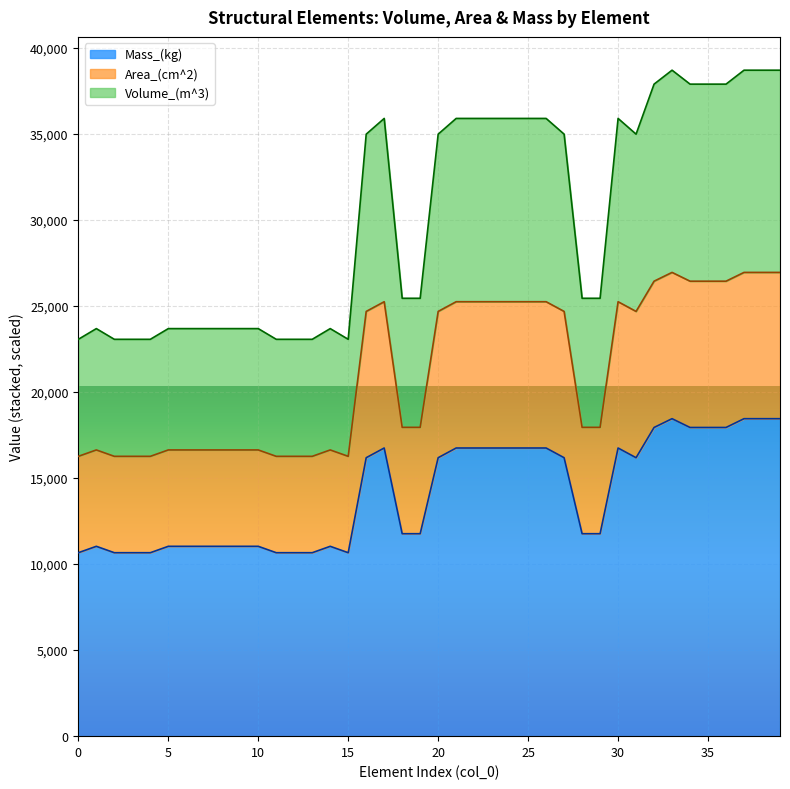

What is the minimum value for Mass_(kg)?

10659.2